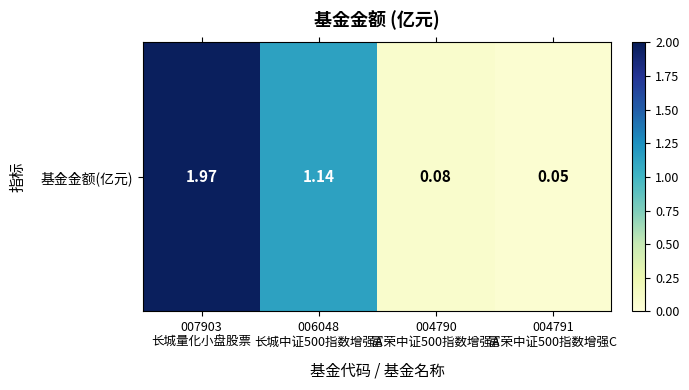

Which category has the lowest value across all series?

004791
富荣中证500指数增强C